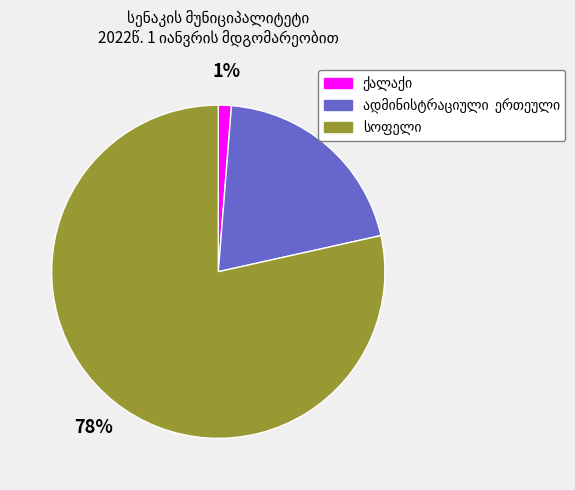

Is there any slice that represents more than half of the pie?

Yes